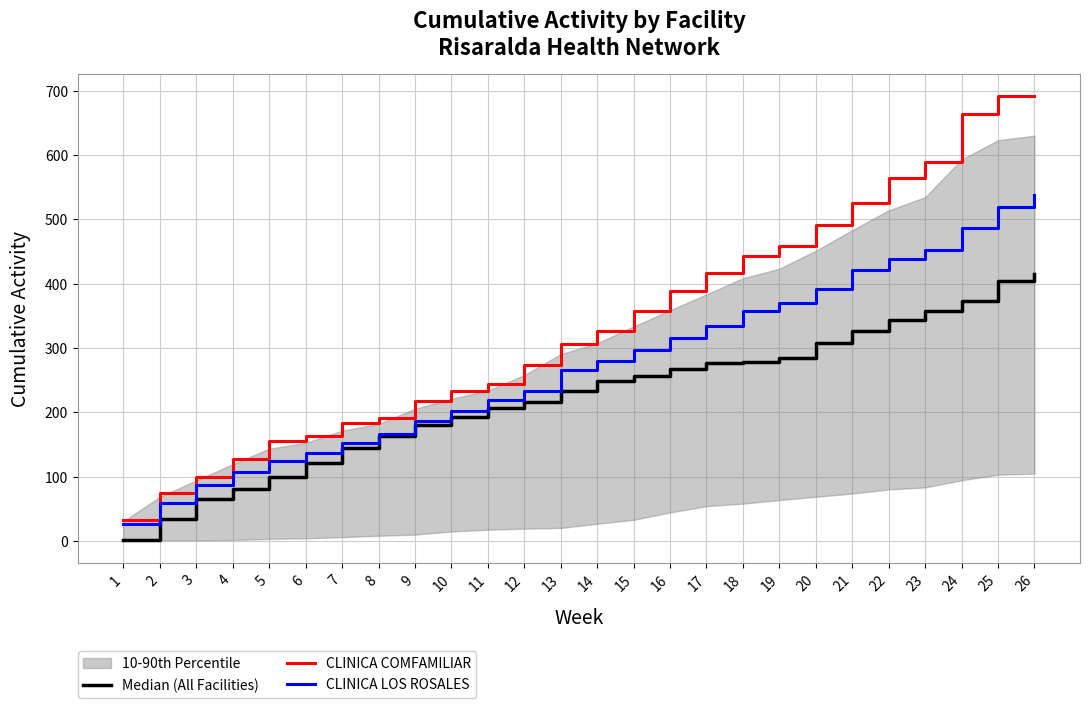

True or false: Median (All Facilities) and CLINICA COMFAMILIAR intersect in this chart.

False